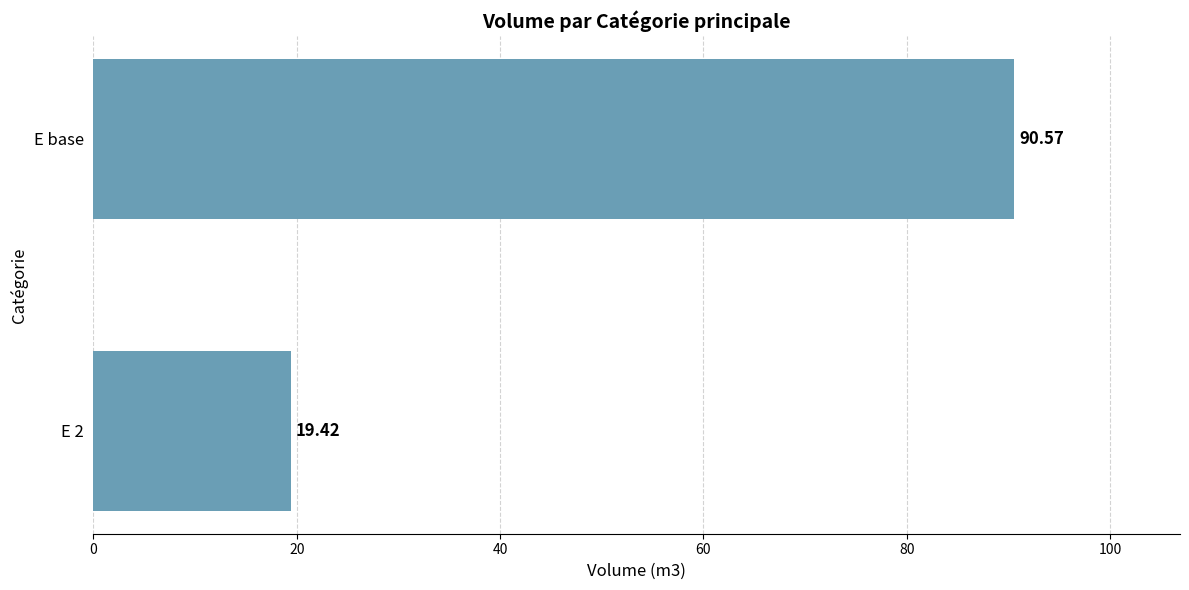

At which category does the chart reach its peak across all series?

E base